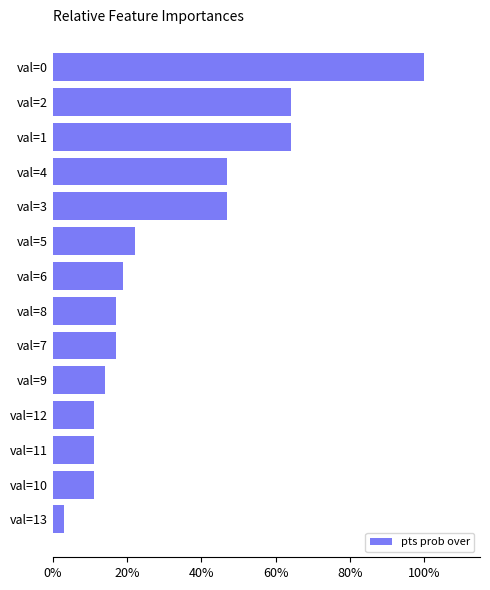

Reading bottom to top, transcribe all the data shown in this chart.

val=13=3	val=10=11	val=11=11	val=12=11	val=9=14	val=7=17	val=8=17	val=6=19	val=5=22	val=3=47	val=4=47	val=1=64	val=2=64	val=0=100